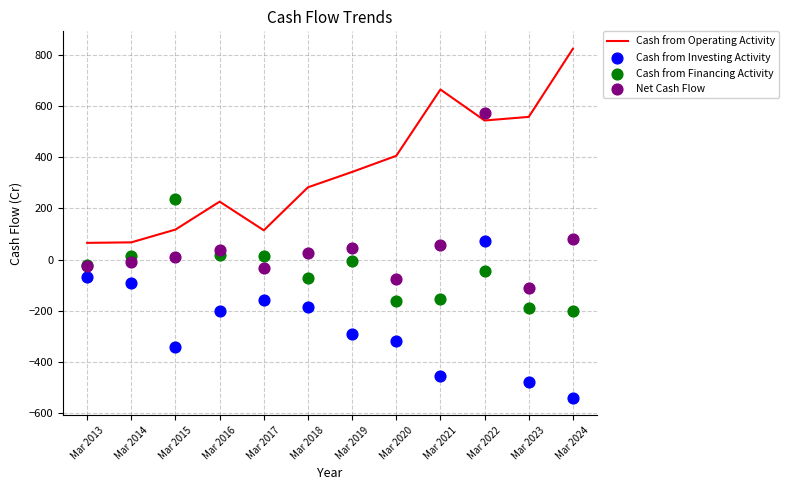

Is the value of Net Cash Flow at Mar 2016 greater than the value of Cash from Operating Activity at Mar 2021?

No